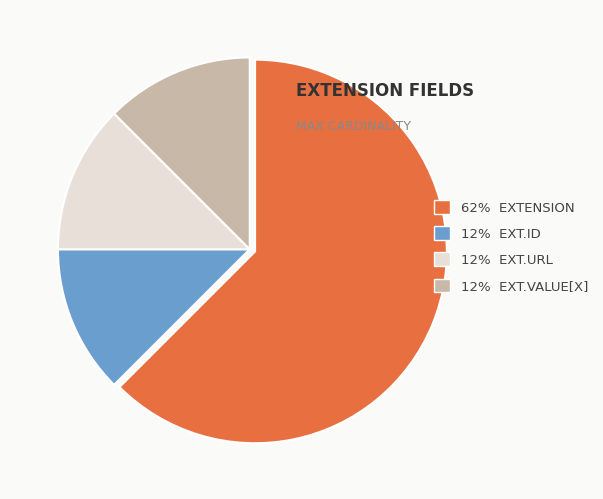

What is the ratio of the value at 12% EXT.ID to the value at 12% EXT.URL?

1.0